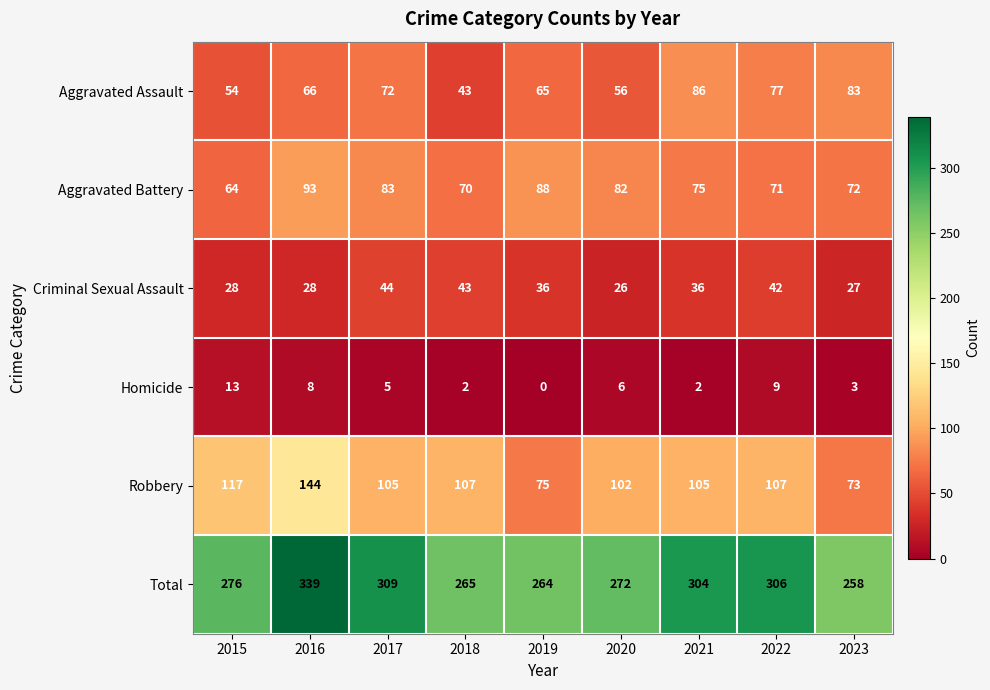

What is the sum of the Homicide values at 2017 and 2016?

13